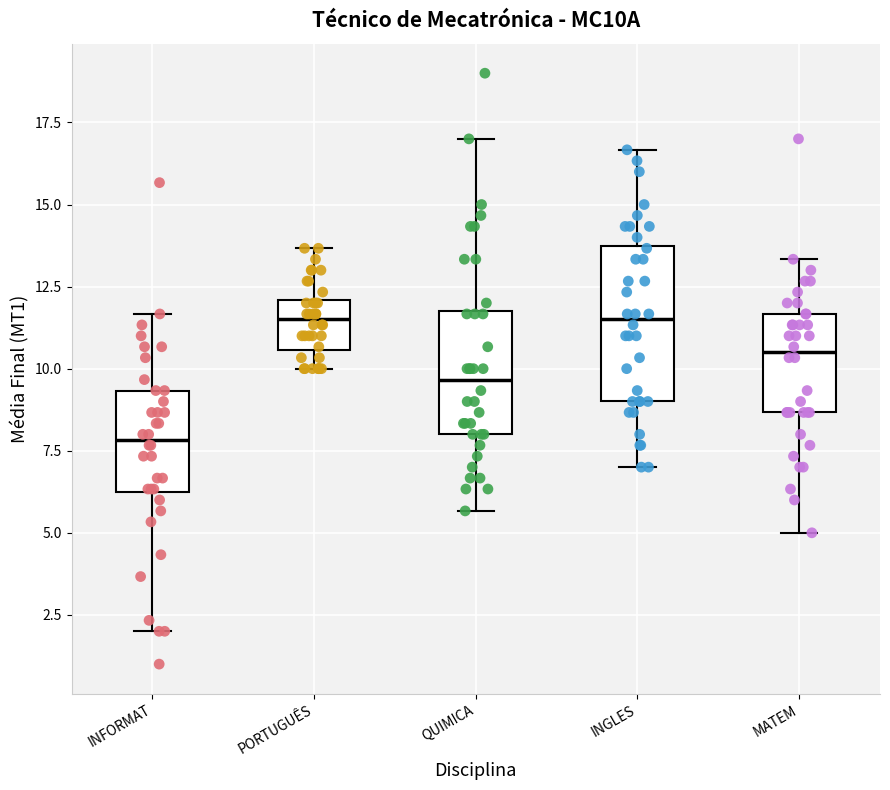

Where does the upper whisker of the box for INGLES end on the y-axis? The values are not printed on the chart, so give them approximately, as read against the axis.

16.5